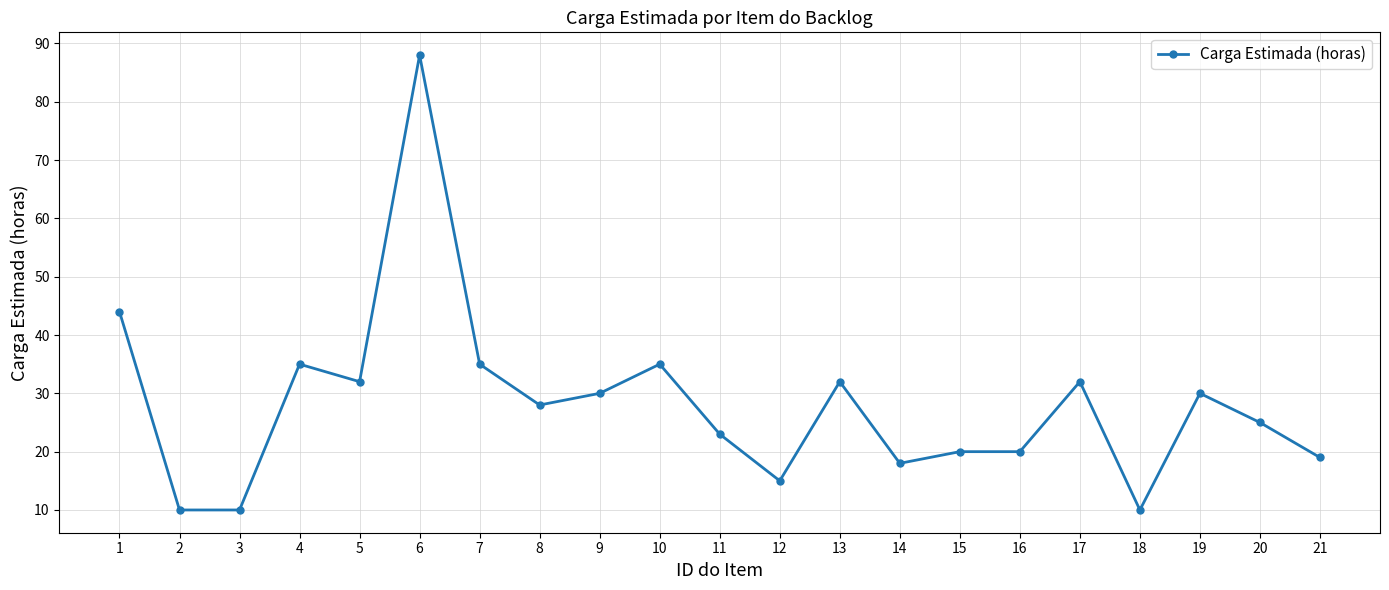

True or false: there are more than 0 points higher than both neighbors.

True